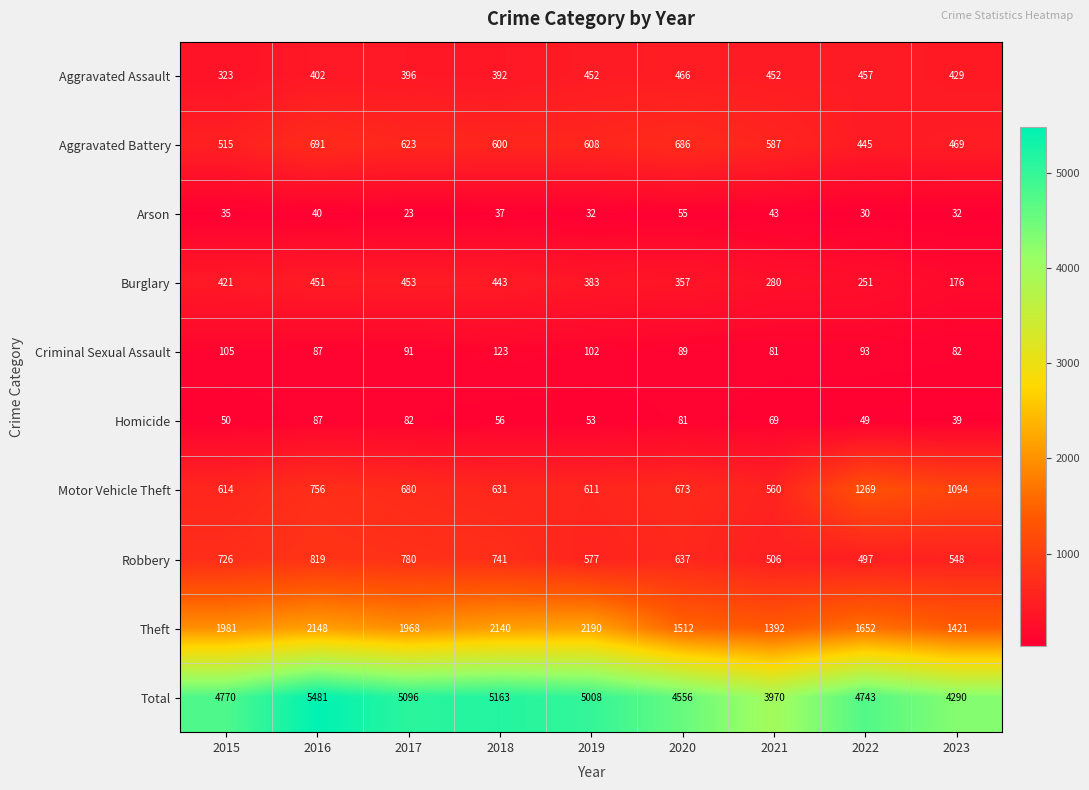

Where is Theft nearest to the value 1791?

2022